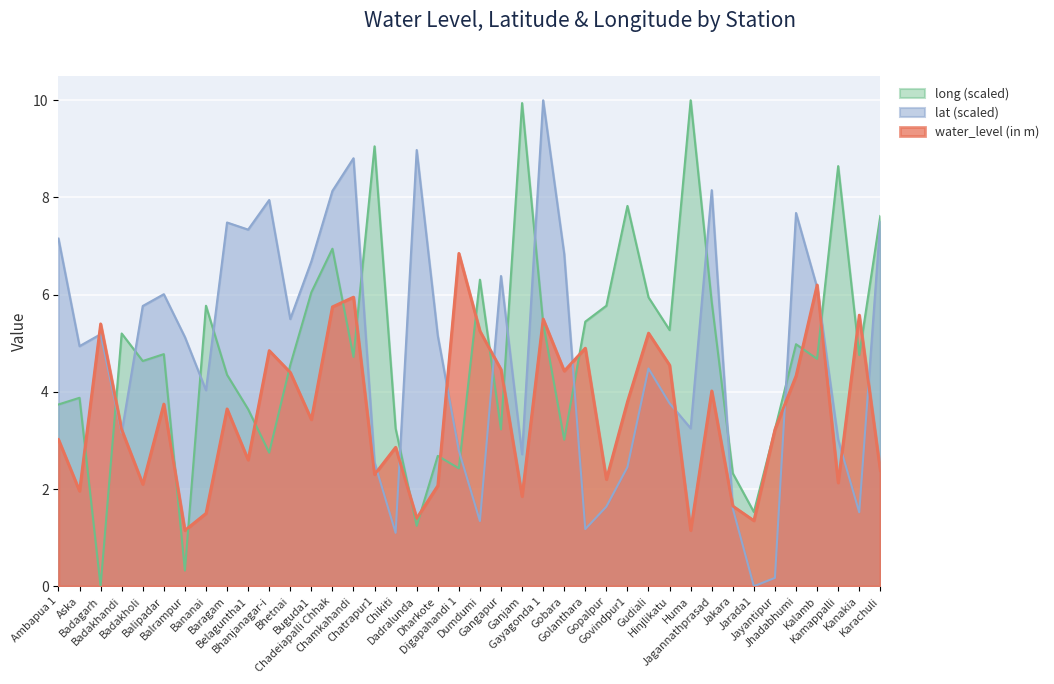

What is the difference between the maximum and minimum values in the long series?

10.0